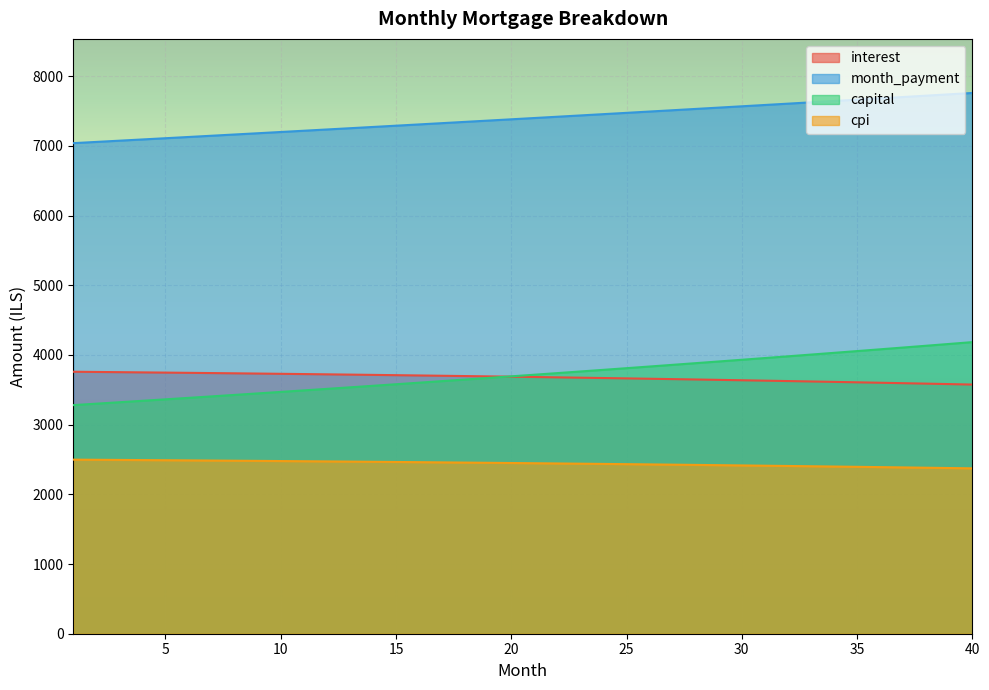

At how many categories does at least one series exceed 5924?

40